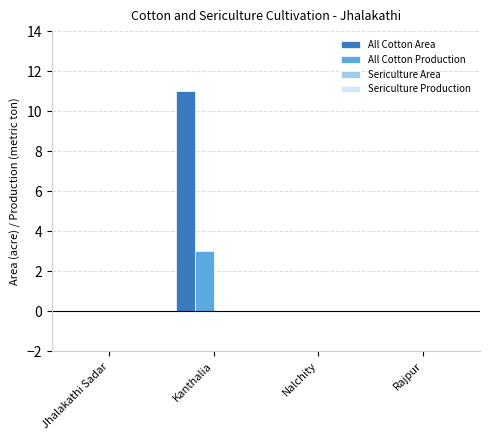

Which series changed the most between Kanthalia and Nalchity?

All Cotton Area